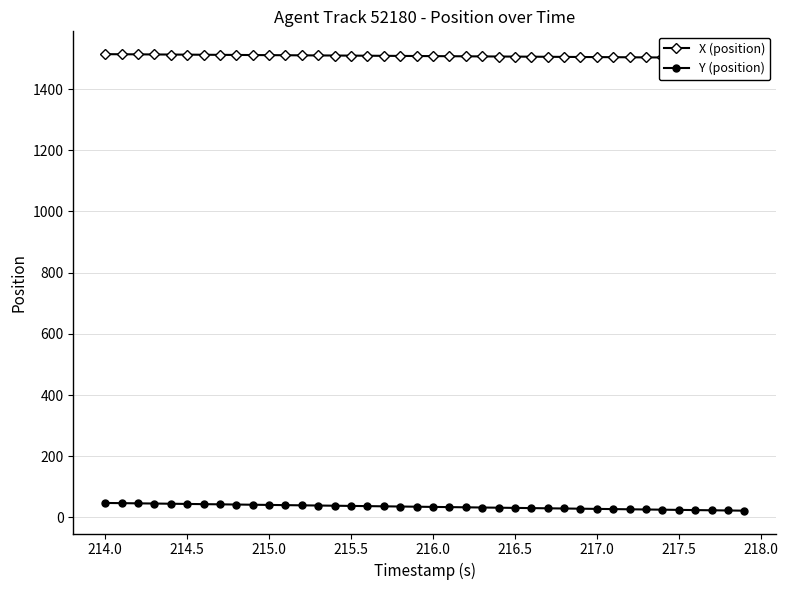

The Y (position) series shows 27.7 at 217.0. True or false?

True